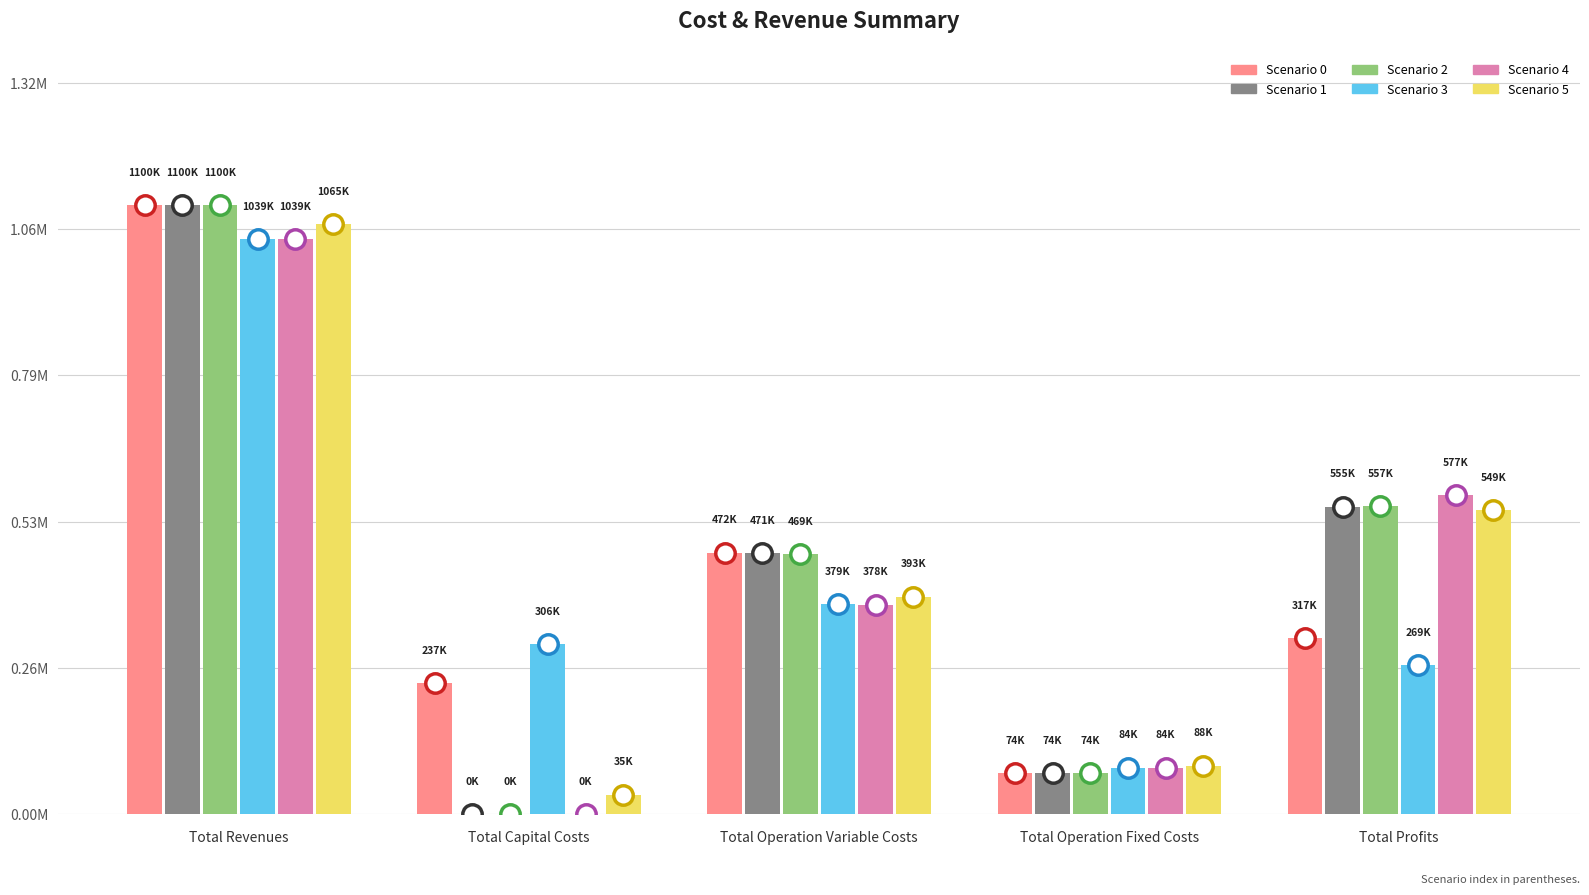

What position from the right is Total Operation Variable Costs?

3